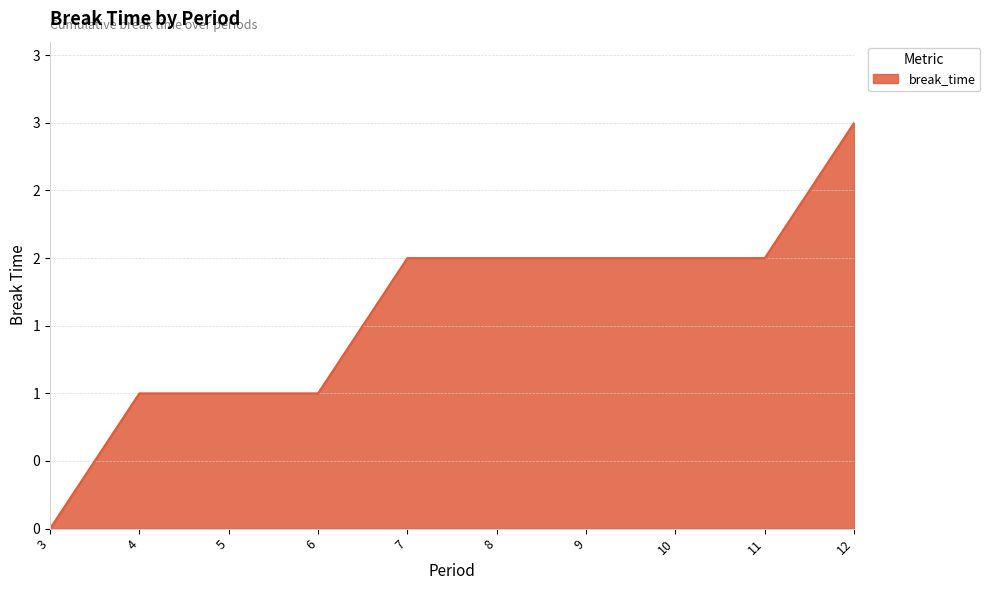

The chart shows a value of -1 at 3. True or false?

False